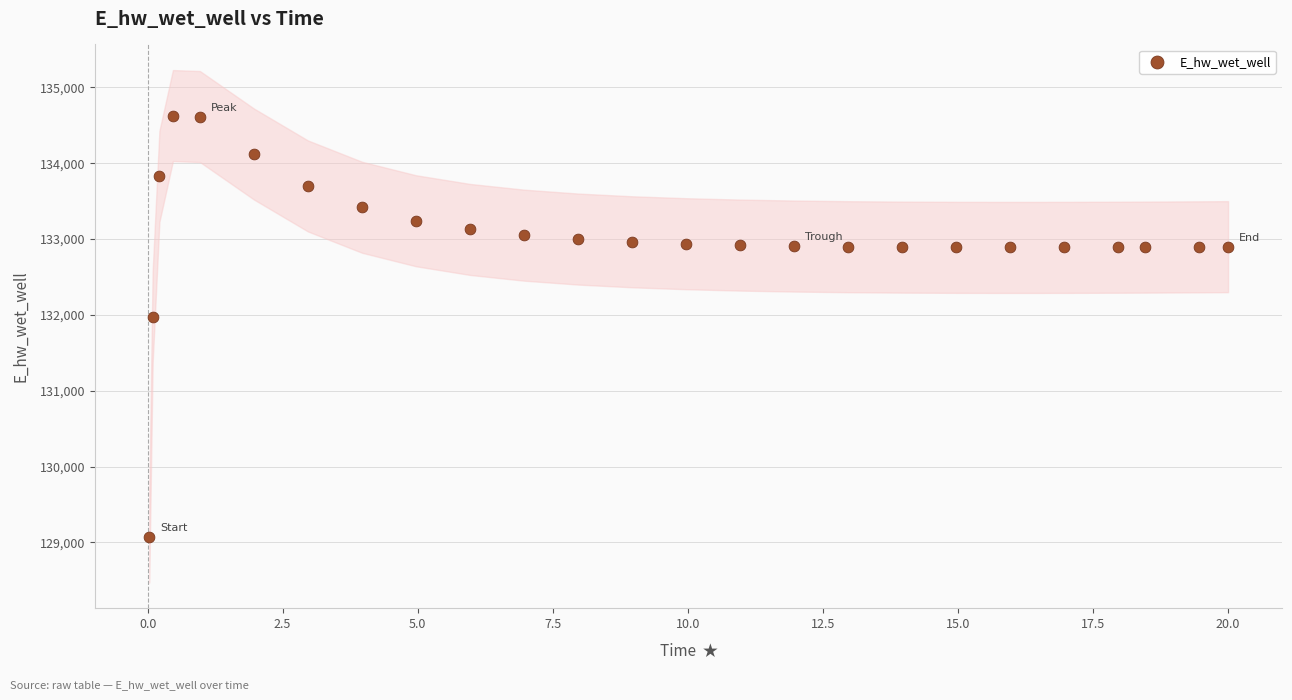

What is the range of X values (max minus min)?

20.0